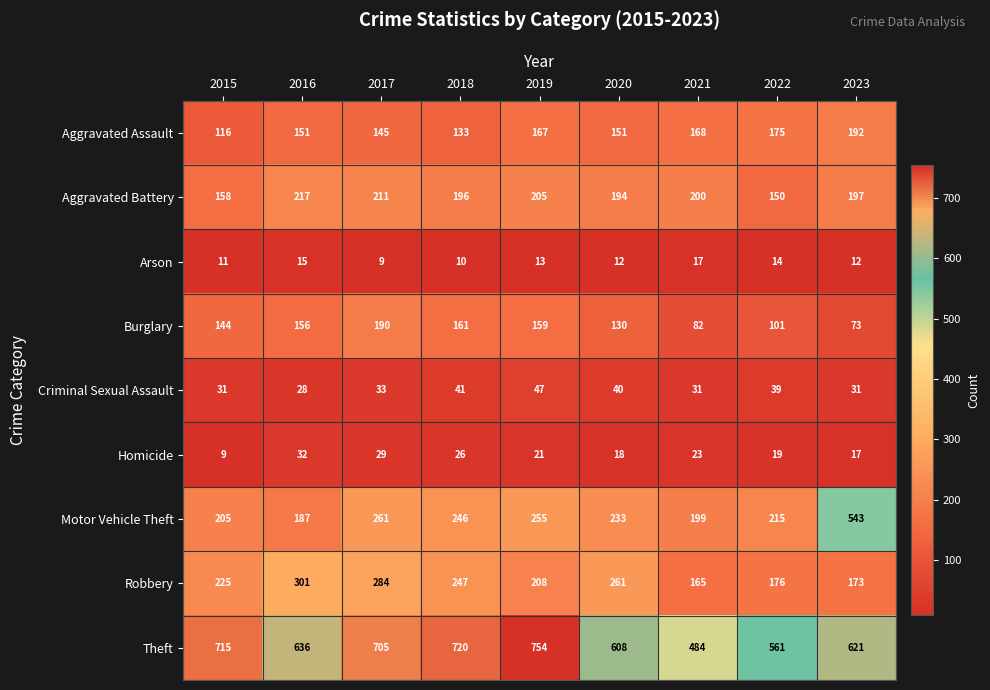

Rank the series by their maximum value, from lowest to highest.

Arson, Homicide, Criminal Sexual Assault, Burglary, Aggravated Assault, Aggravated Battery, Robbery, Motor Vehicle Theft, Theft